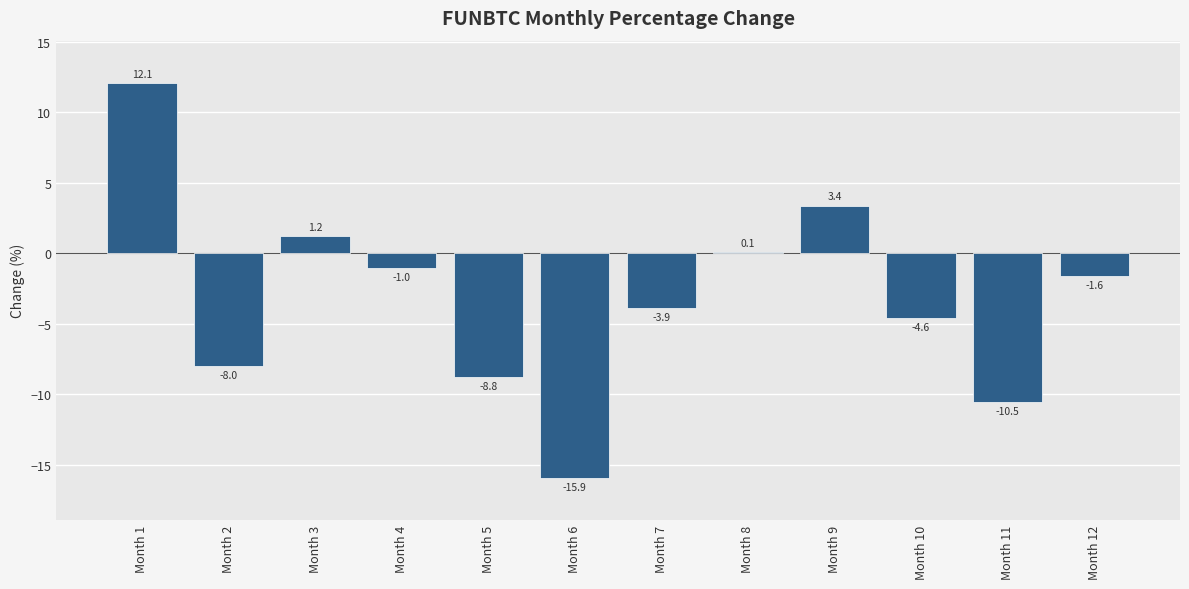

Count the number of categories in the chart.

12